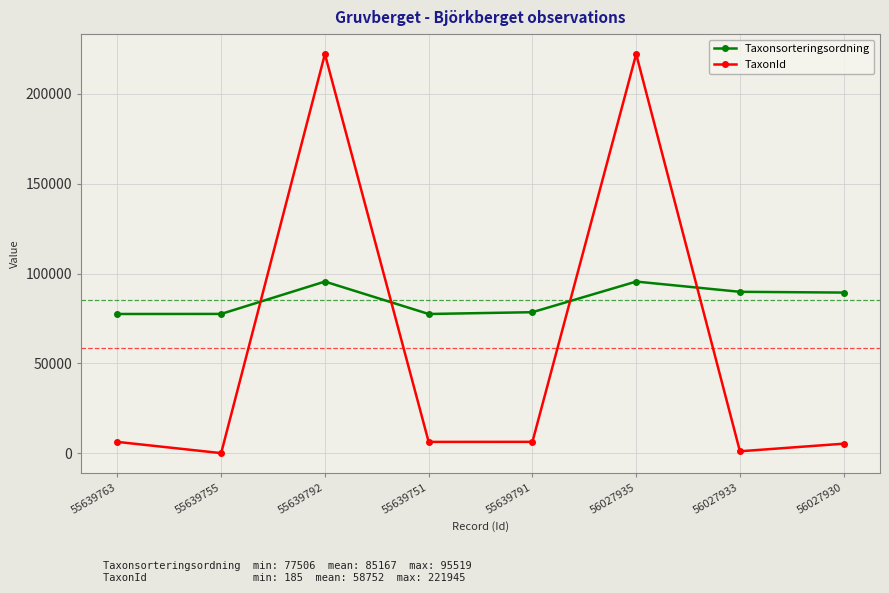

Is this an area chart (filled region under the line)?

No